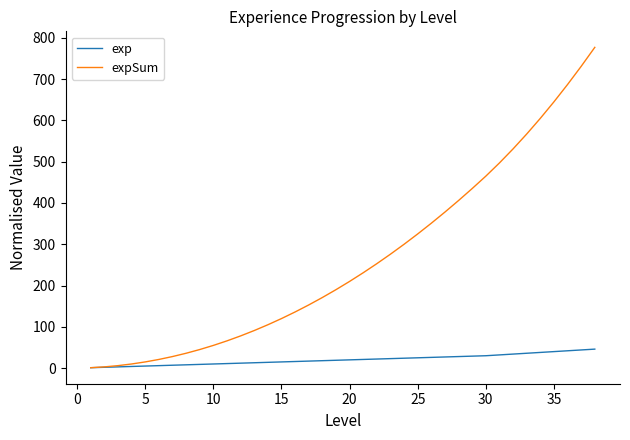

What is the minimum value for expSum?

1